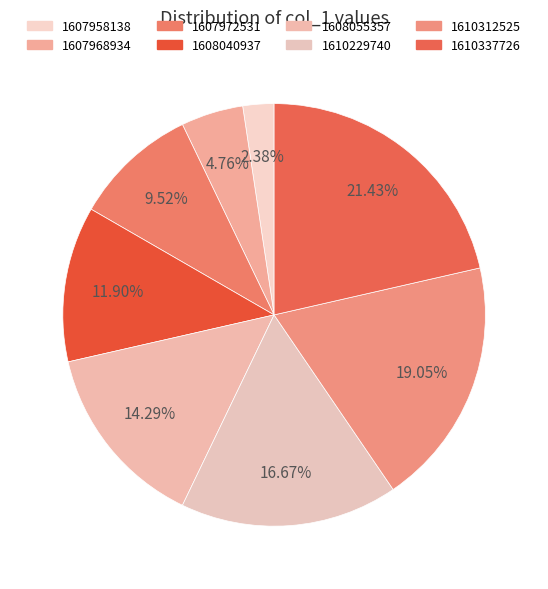

Is there any slice that represents more than half of the pie?

No